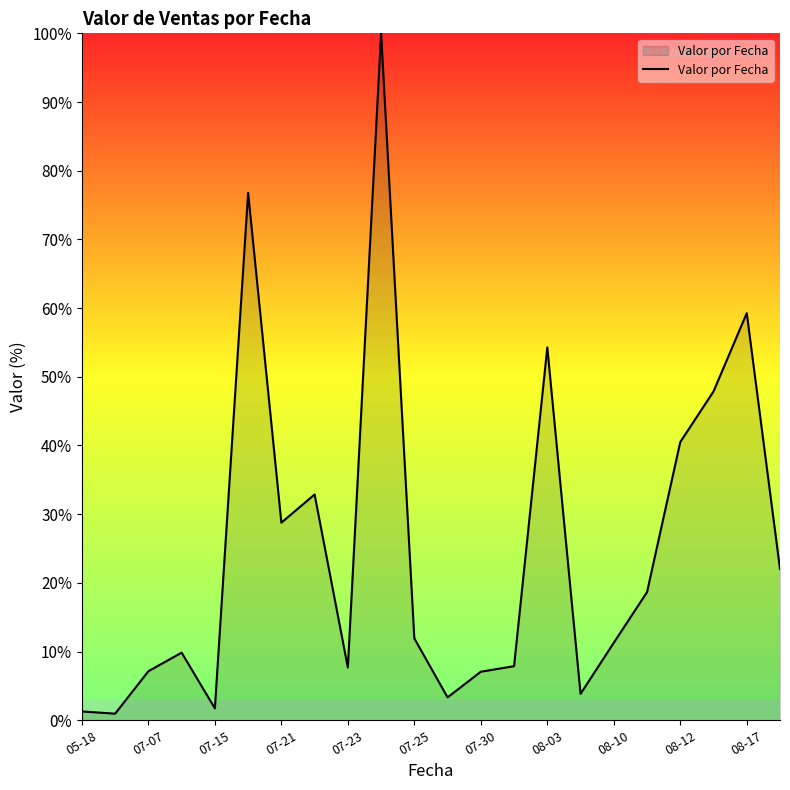

What is the difference between the maximum and minimum values?

99.0